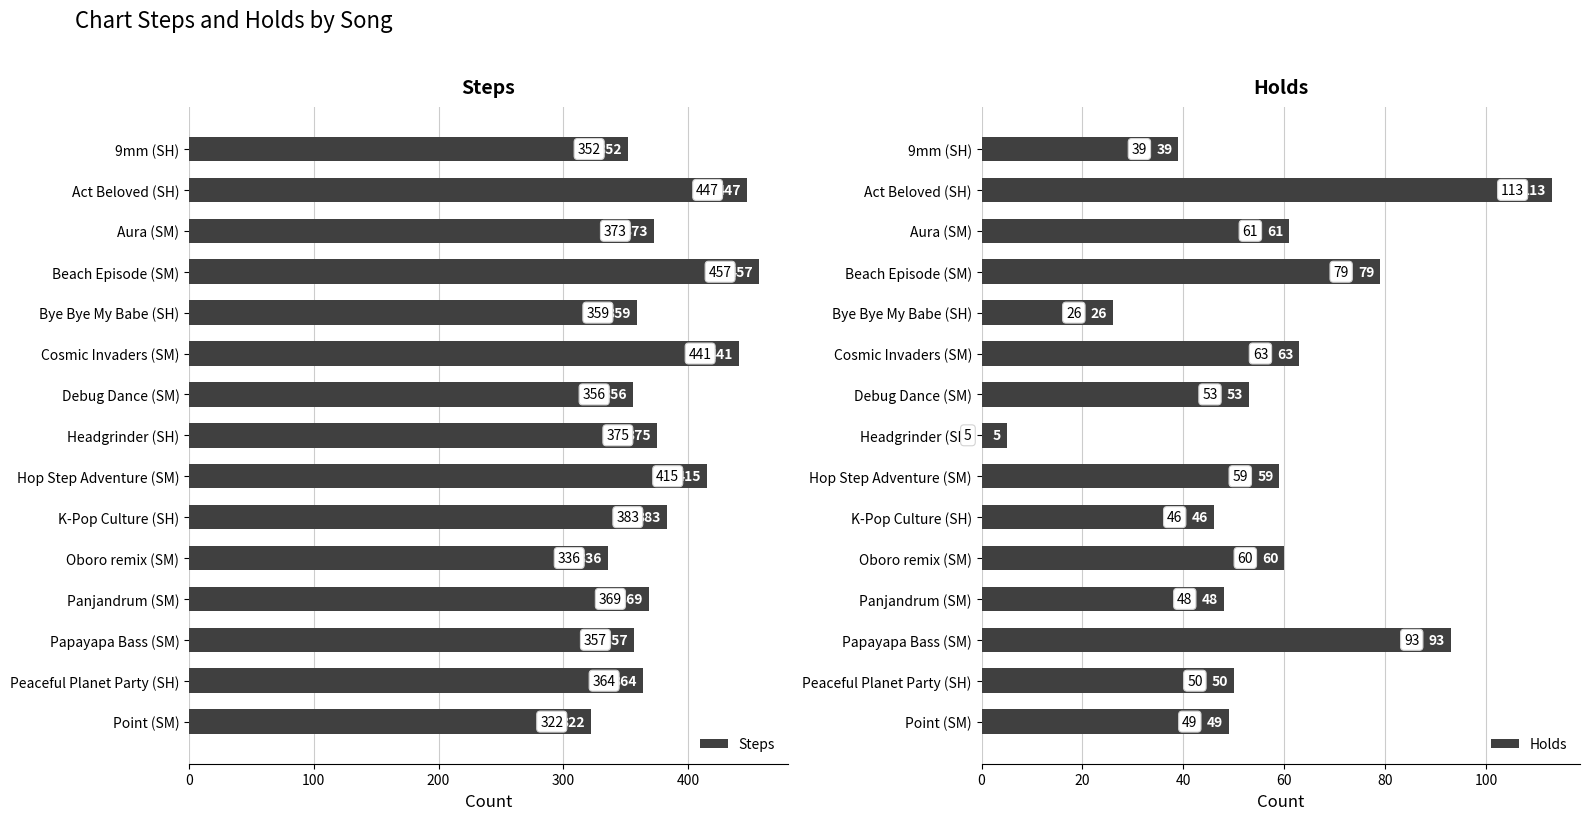

What is the smallest value displayed?

5